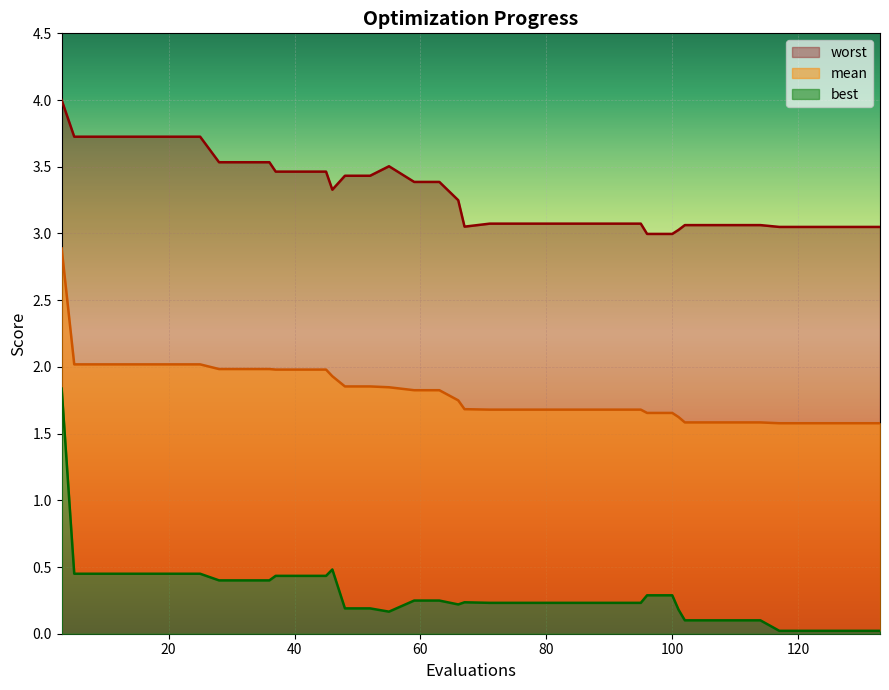

Is the value of best at 121 greater than the value of worst at 13?

No